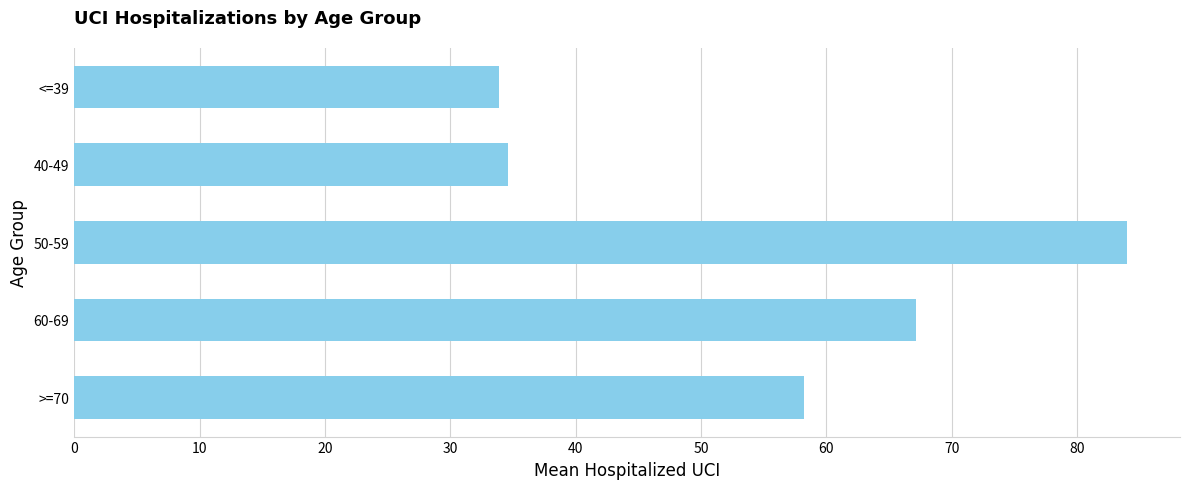

What is the maximum value shown in the chart?

84.0